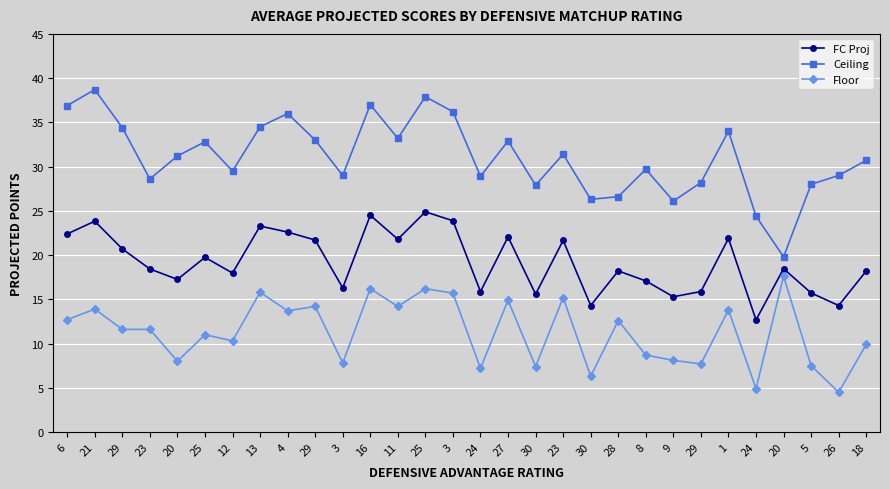

What are all the series names shown in the legend?

FC Proj, Ceiling, Floor